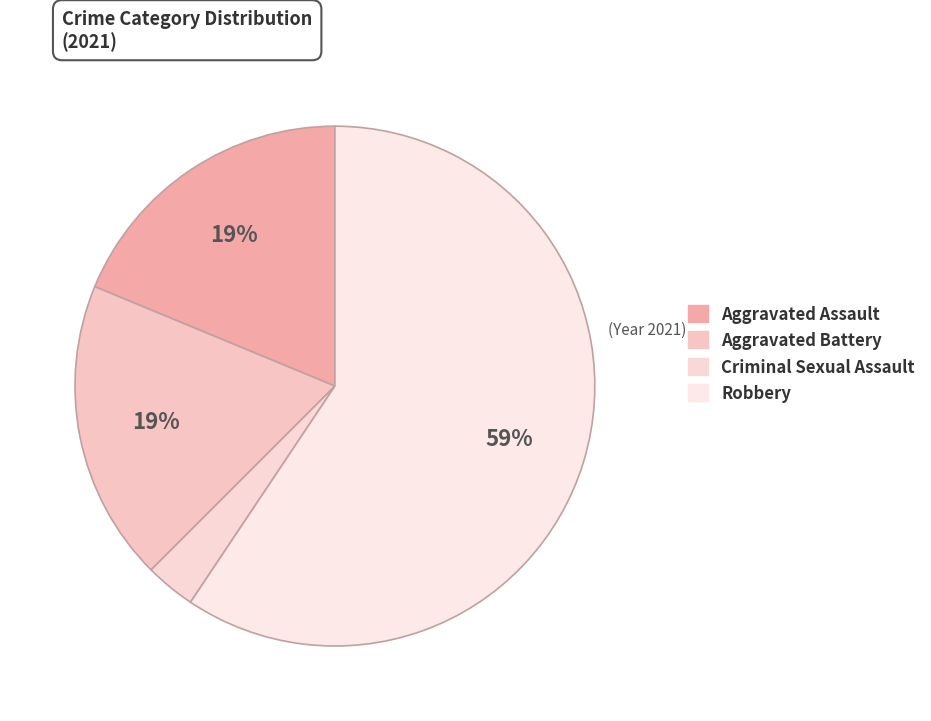

Is there a majority slice in this chart?

Yes